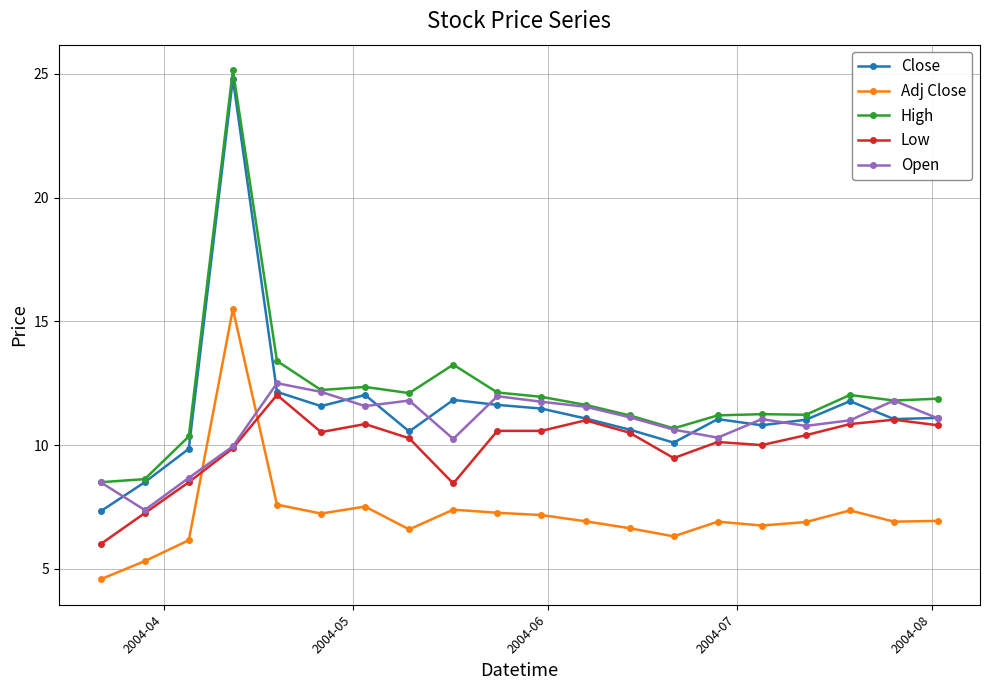

Which series has the largest range (max minus min)?

Close